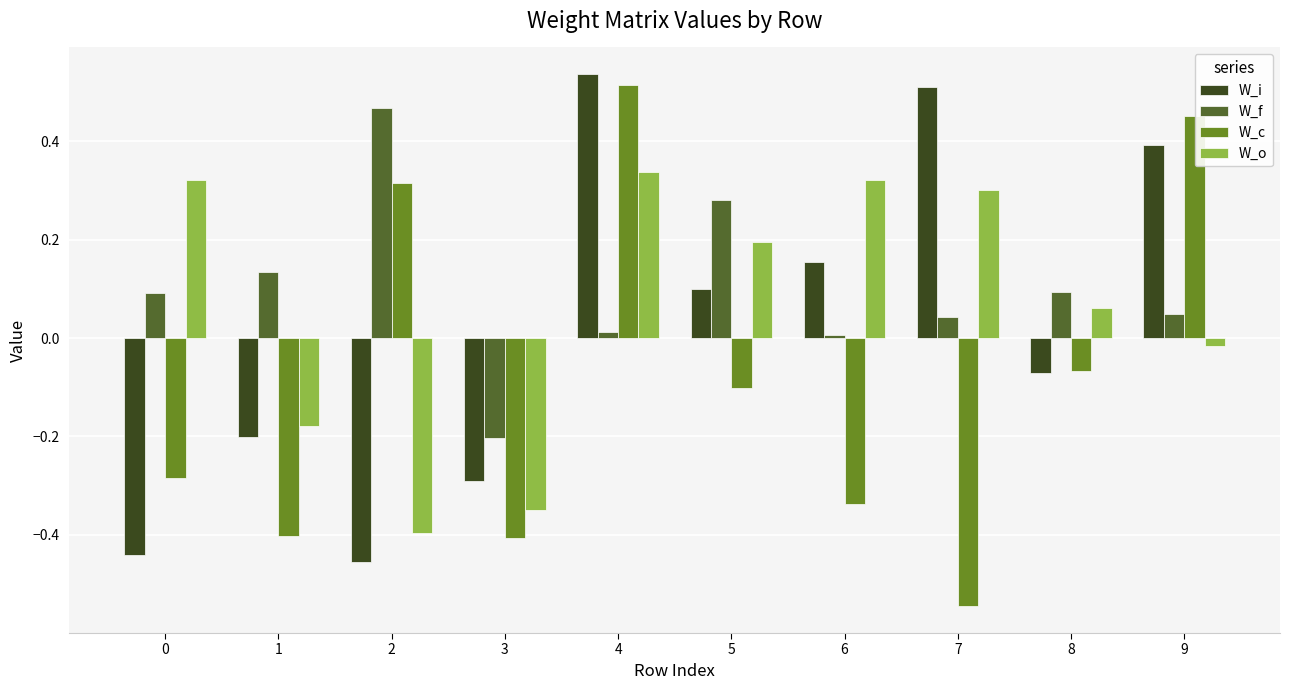

Rank the series at 0 from lowest to highest value.

W_i, W_c, W_f, W_o